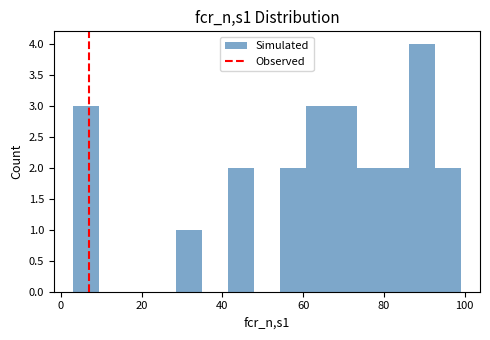

Read against the x-axis, roughly where is the centre of the tallest bar?

90